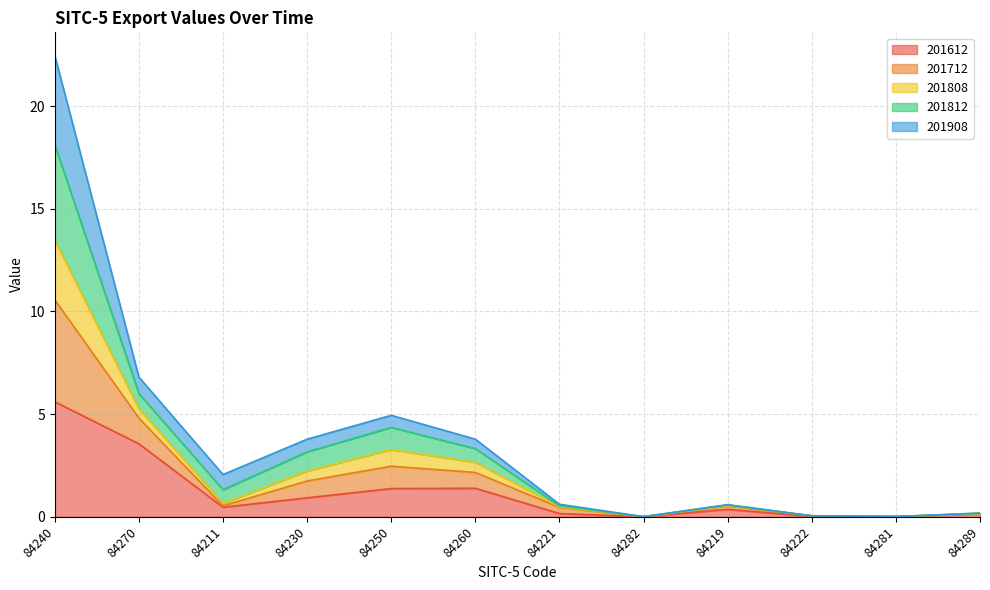

At which label does 201612 reach its peak?

84240